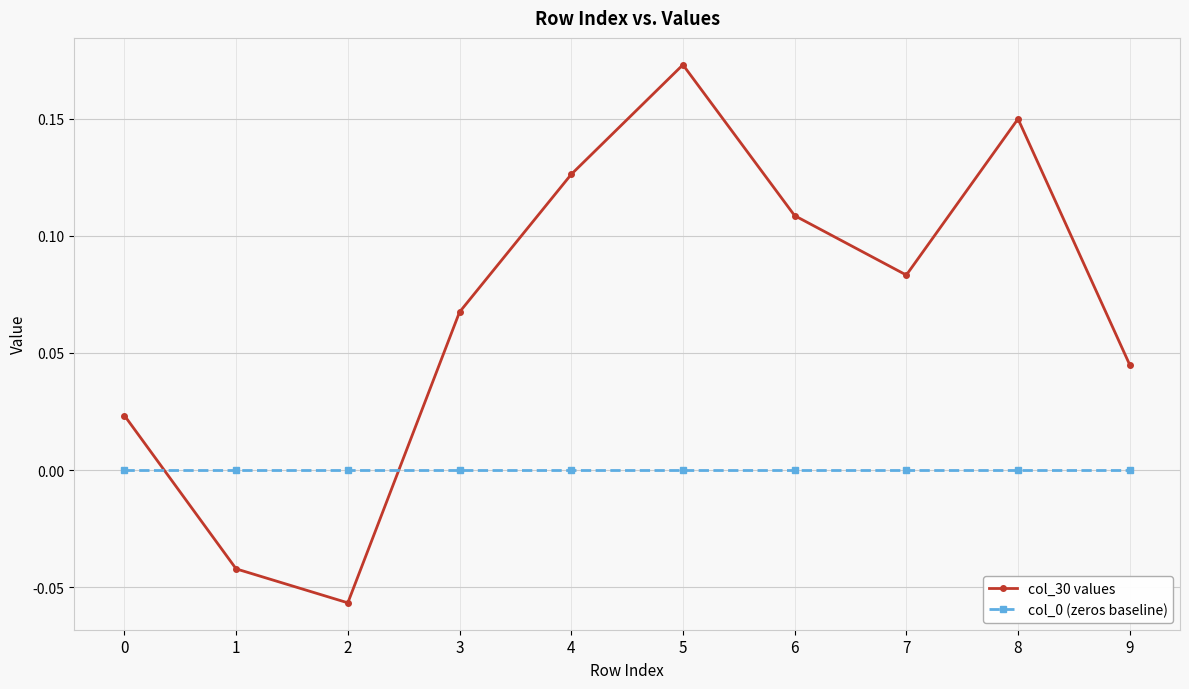

Which label corresponds to the largest value in the chart?

5